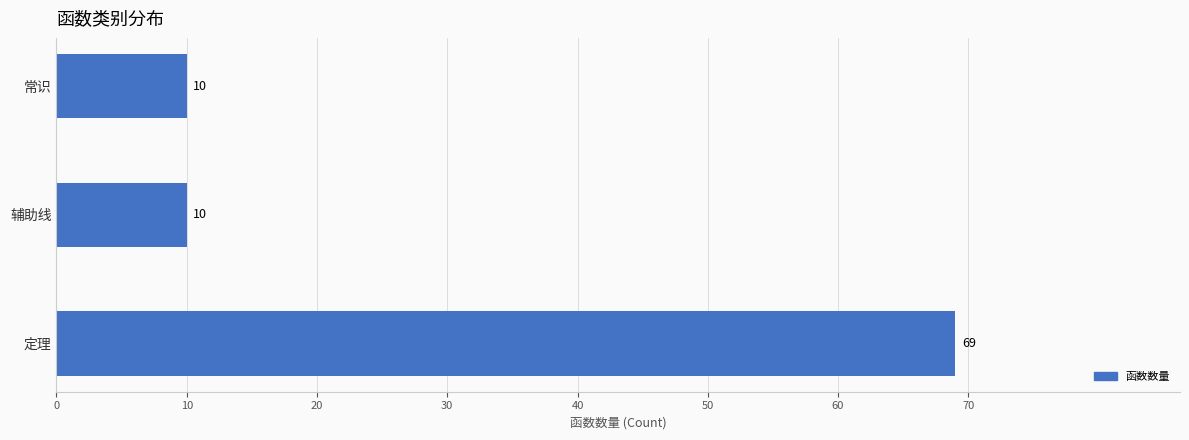

What position from the top is 常识?

1